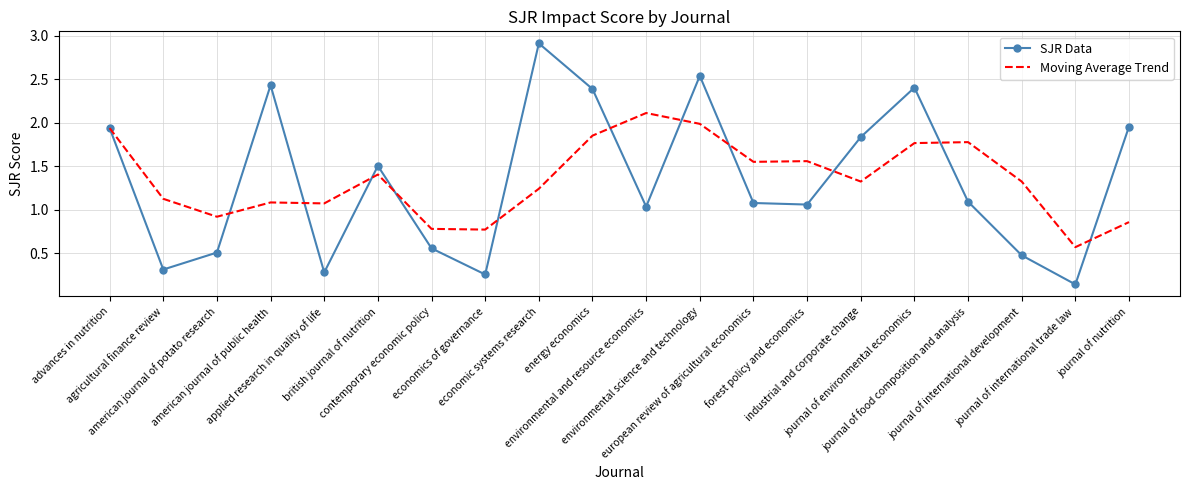

What is the difference between the maximum and second lowest values in the Moving Average Trend series?

1.3